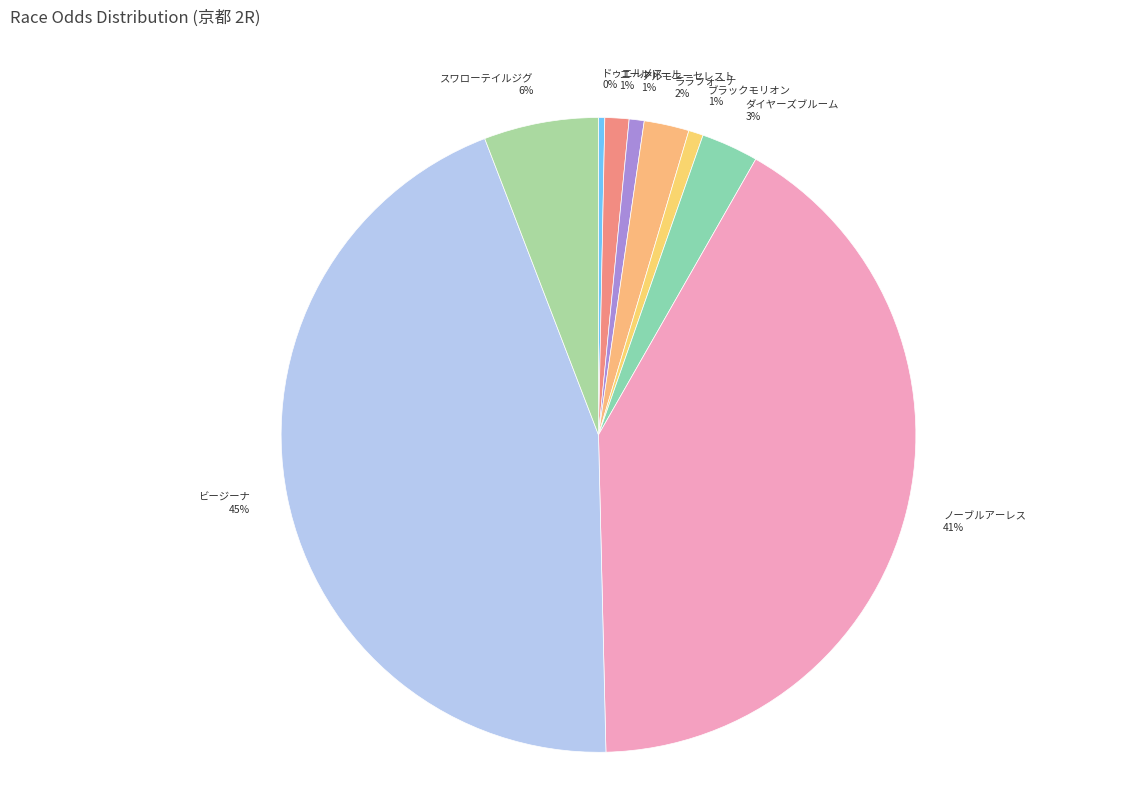

Combined, do ドゥエルメス and スワローテイルジグ account for over 50%?

No